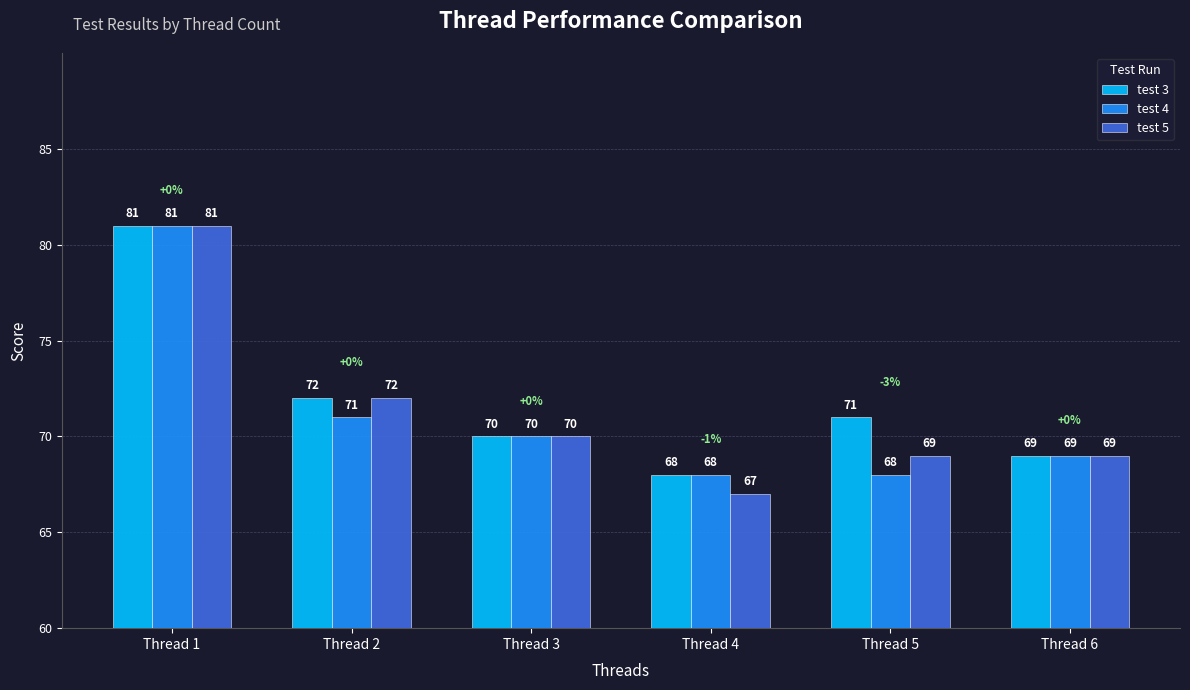

What is the total value across all series at Thread 6?

207